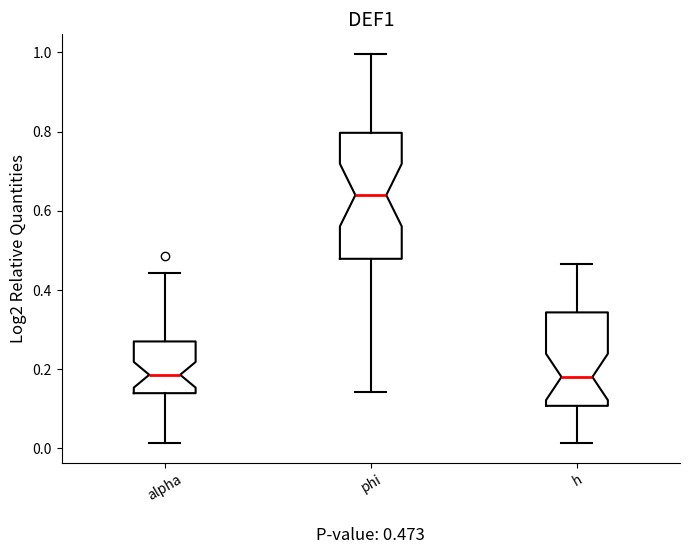

Comparing the boxes themselves (not the whiskers), which one is the tallest?

phi